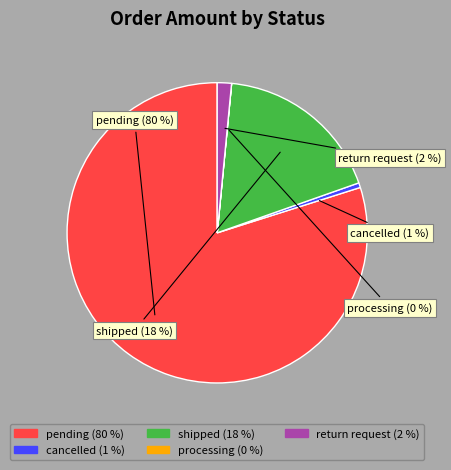

To the nearest percent, what is the average slice percentage?

20%